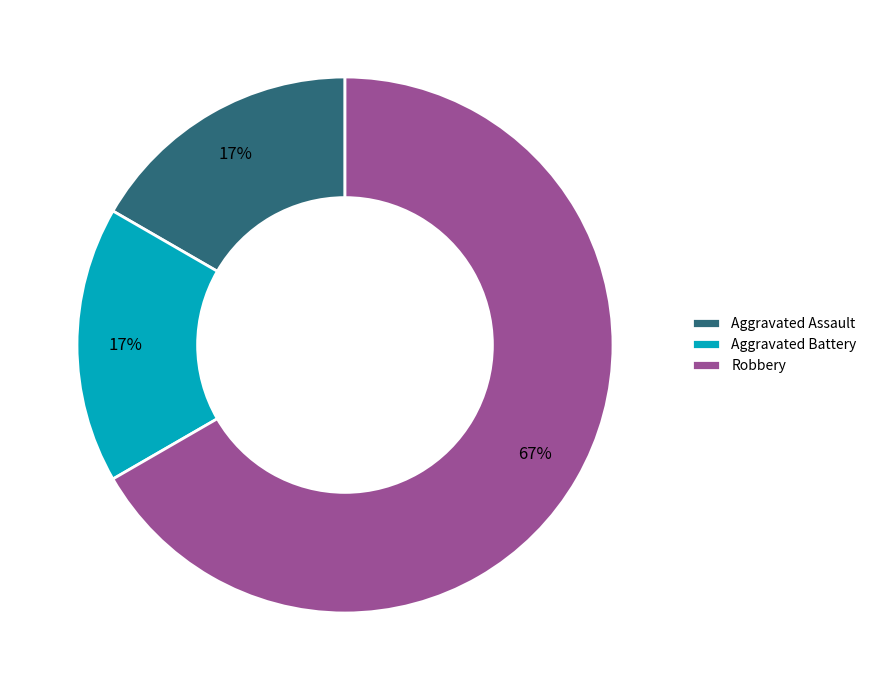

Count the number of slices in the pie.

3